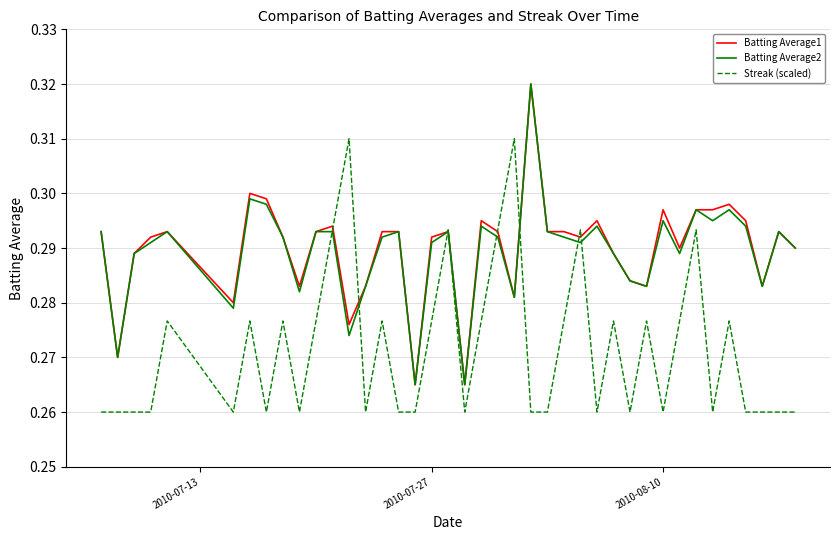

What is the sum of all Batting Average2 values?

11.6